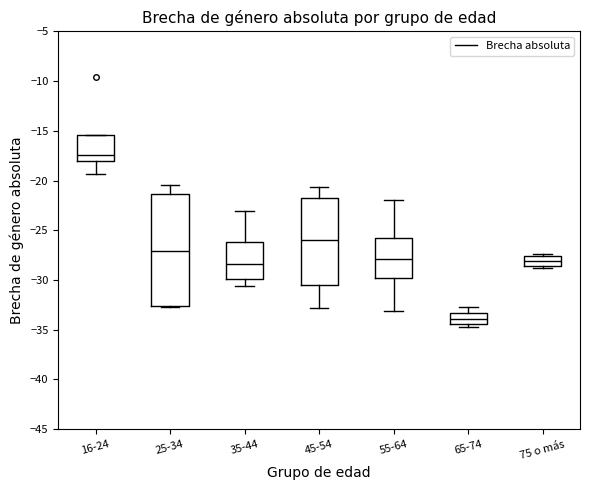

Reading left to right, read every box against the y-axis: the position of its median line, the range the box covers, and the ends of its whiskers. The values are not printed on the chart, so give them approximately, as read against the axis.

16-24: median -17.5, box -18.0 to -15.5, whiskers -19.5 to -15.5
25-34: median -27.0, box -32.5 to -21.5, whiskers -33.0 to -20.5
35-44: median -28.5, box -30.0 to -26.0, whiskers -30.5 to -23.0
45-54: median -26.0, box -30.5 to -22.0, whiskers -33.0 to -20.5
55-64: median -28.0, box -30.0 to -26.0, whiskers -33.0 to -22.0
65-74: median -34.0, box -34.5 to -33.5, whiskers -34.5 (just below the box's lower edge) to -33.0
75 o más: median -28.0, box -28.5 to -27.5, whiskers -29.0 to -27.5 (just above the box's upper edge)